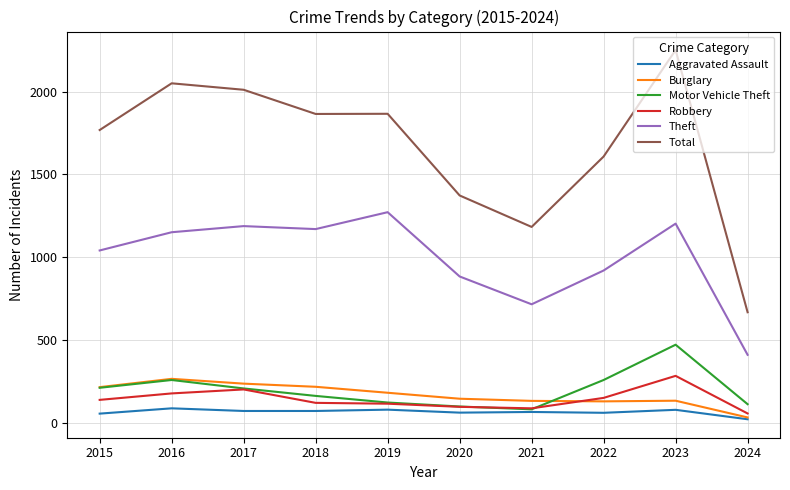

Is it true that Theft equals 1905 at 2016?

False